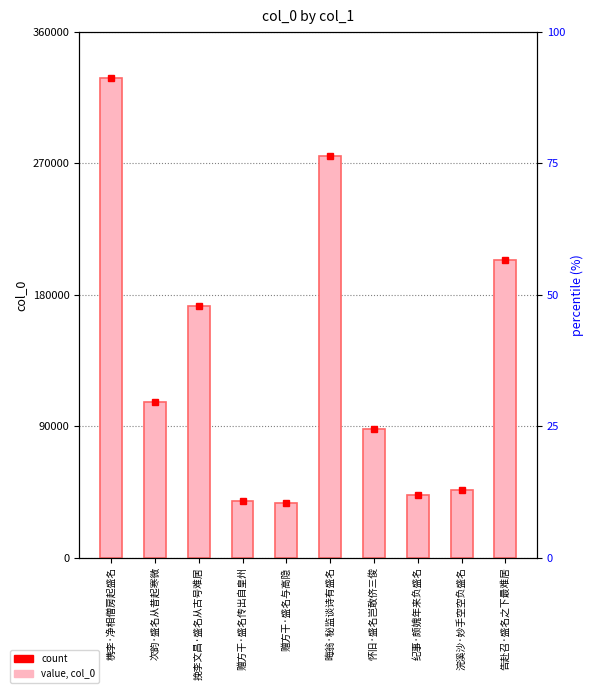

What is the label of the 7th bar from the left?

怀旧·盛名岂敢侪三俊